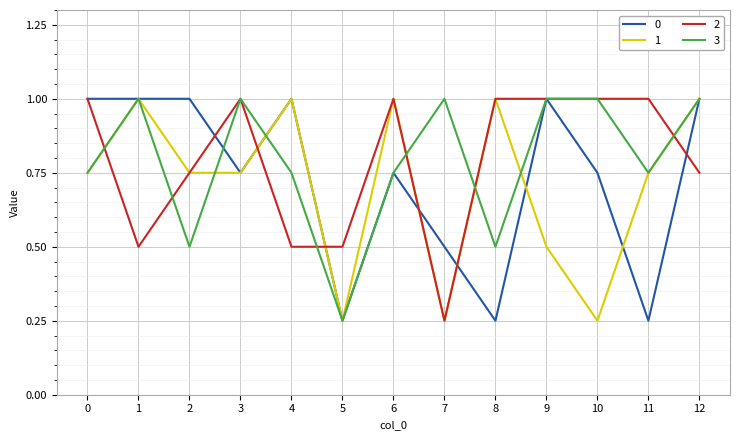

True or false: 2 has a value of 0.9 at 4.

False